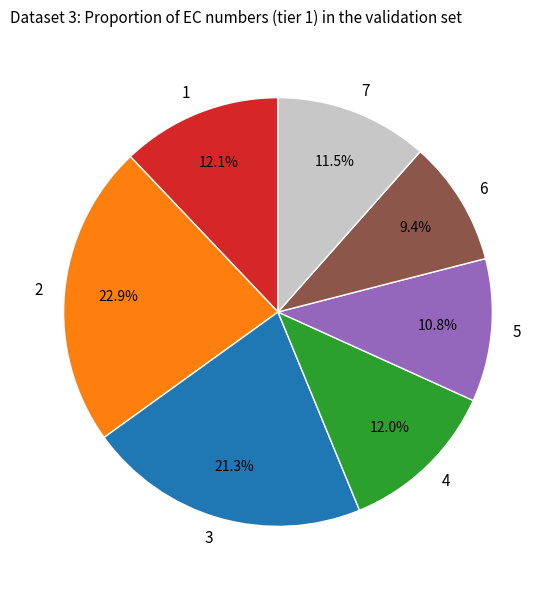

Which slice is the smallest?

6